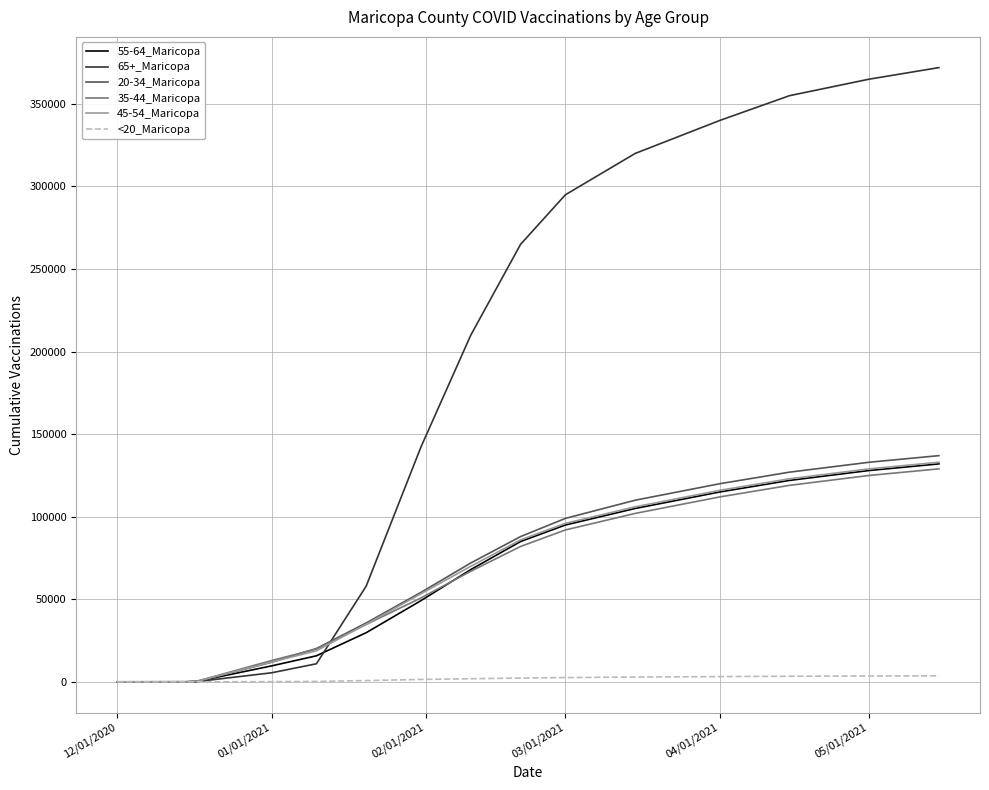

Which series has the largest total across all categories?

65+_Maricopa